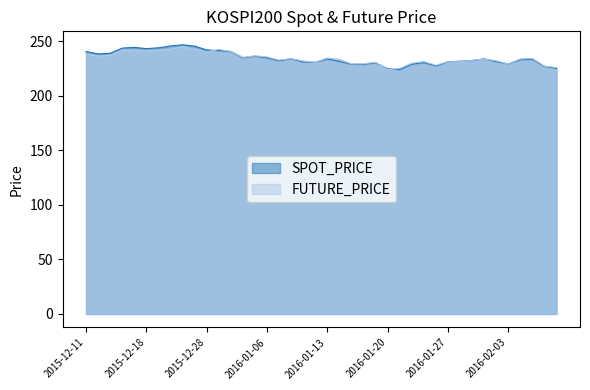

Count the number of data series in this chart.

2